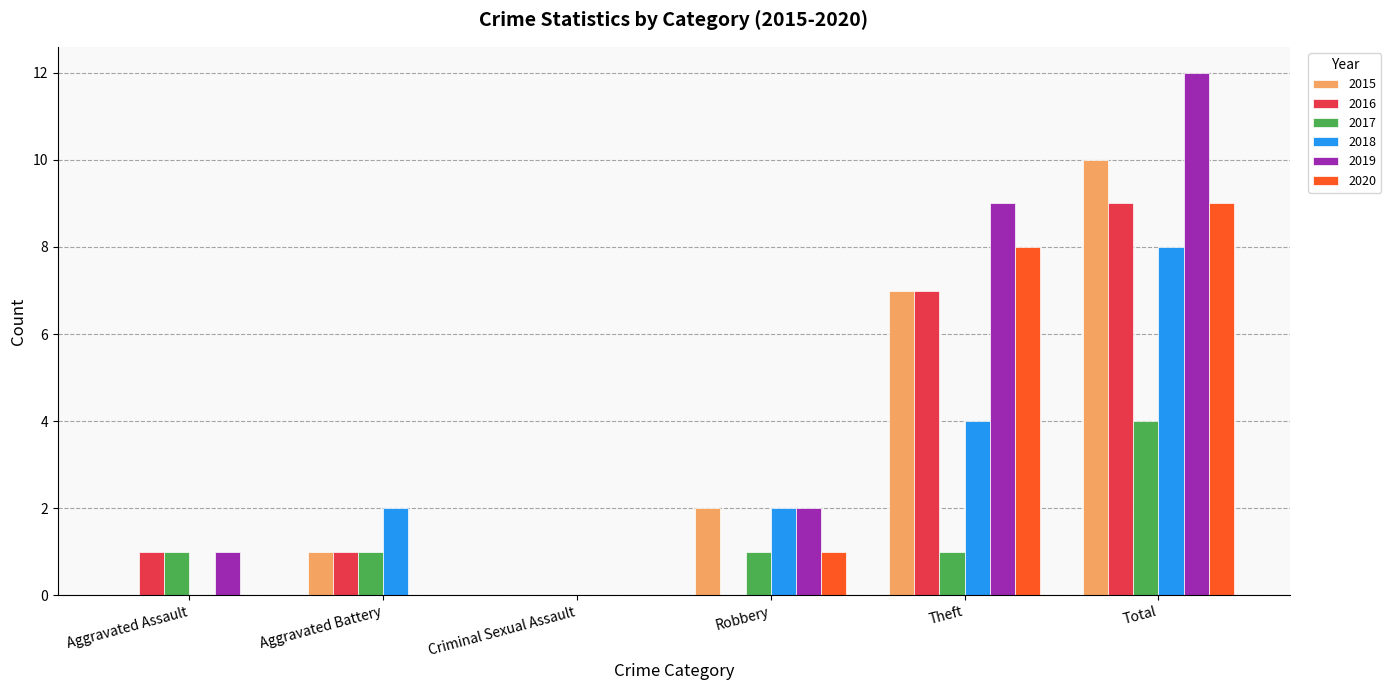

Which series has the largest total across all categories?

2019